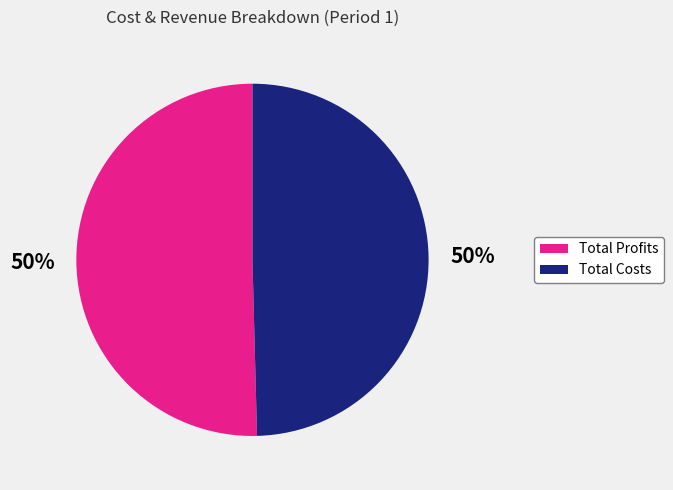

To the nearest percent, what is the average slice percentage?

50%